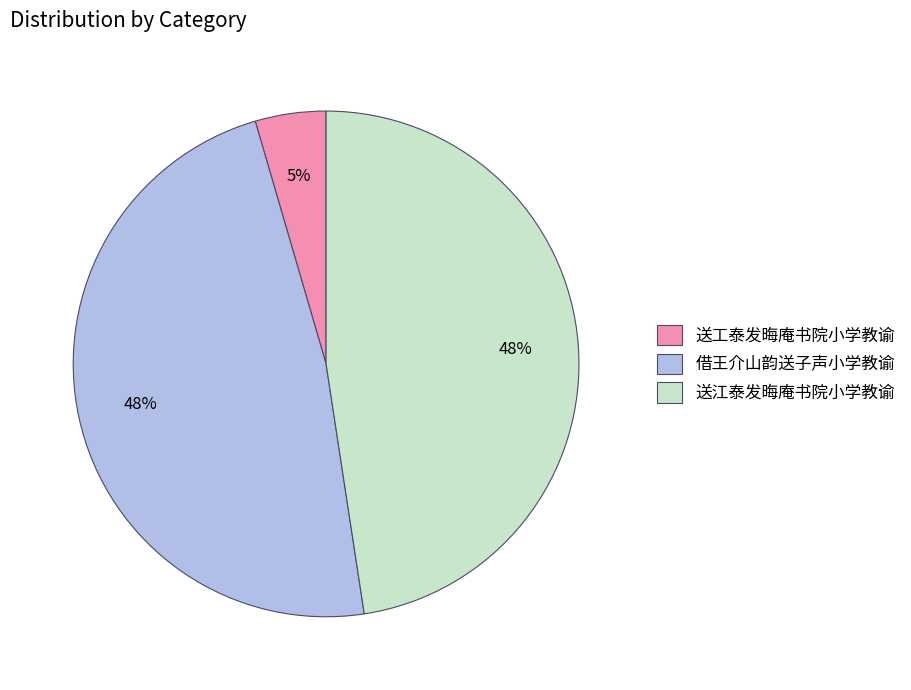

What percentage is the 送江泰发晦庵书院小学教谕 slice, to the nearest percent?

48%